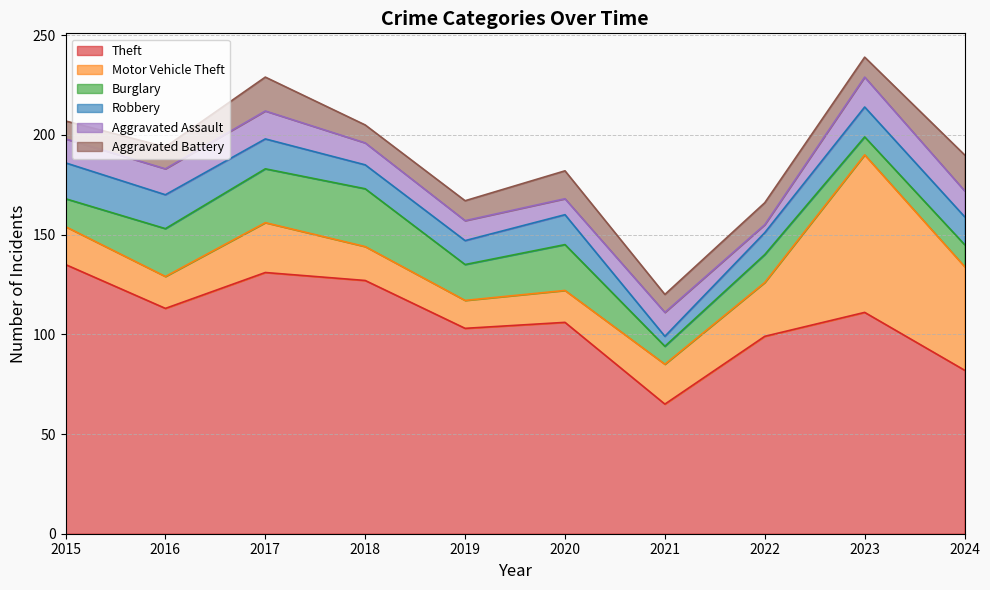

True or false: Aggravated Assault and Theft intersect in this chart.

False